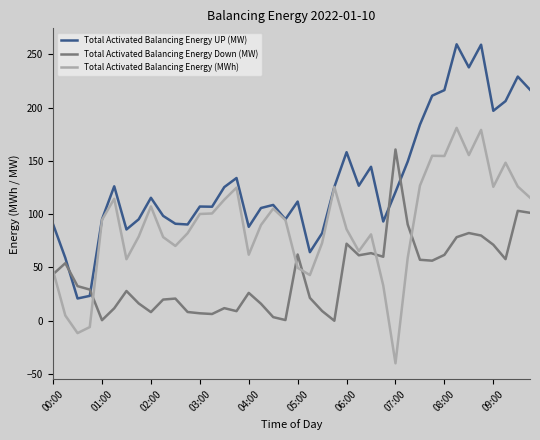

What is the smallest value displayed?

-39.9